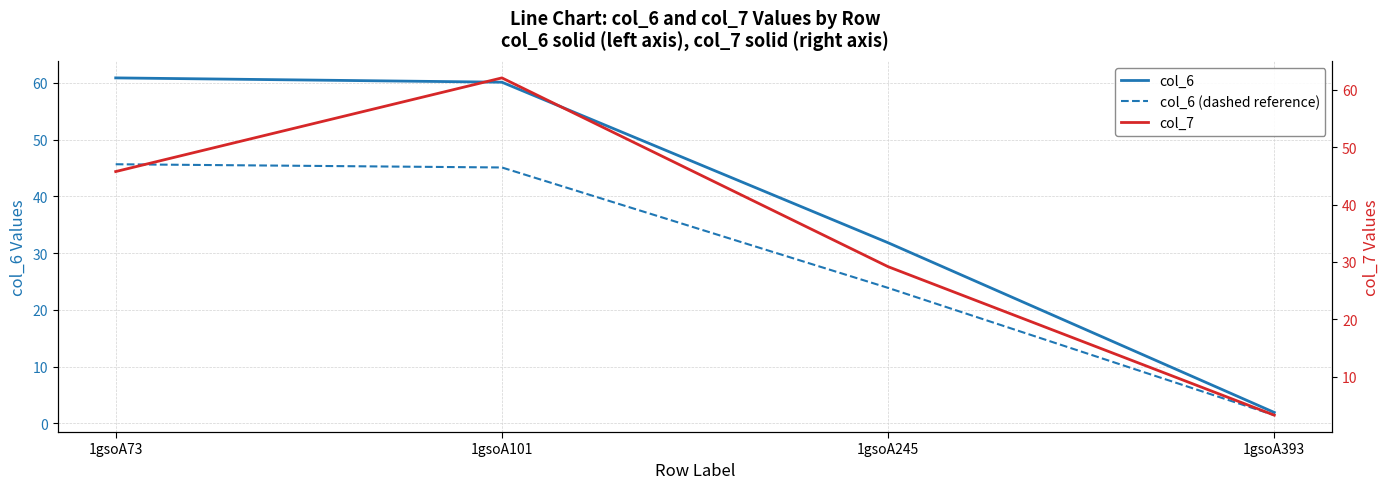

Is this an area chart (filled region under the line)?

No